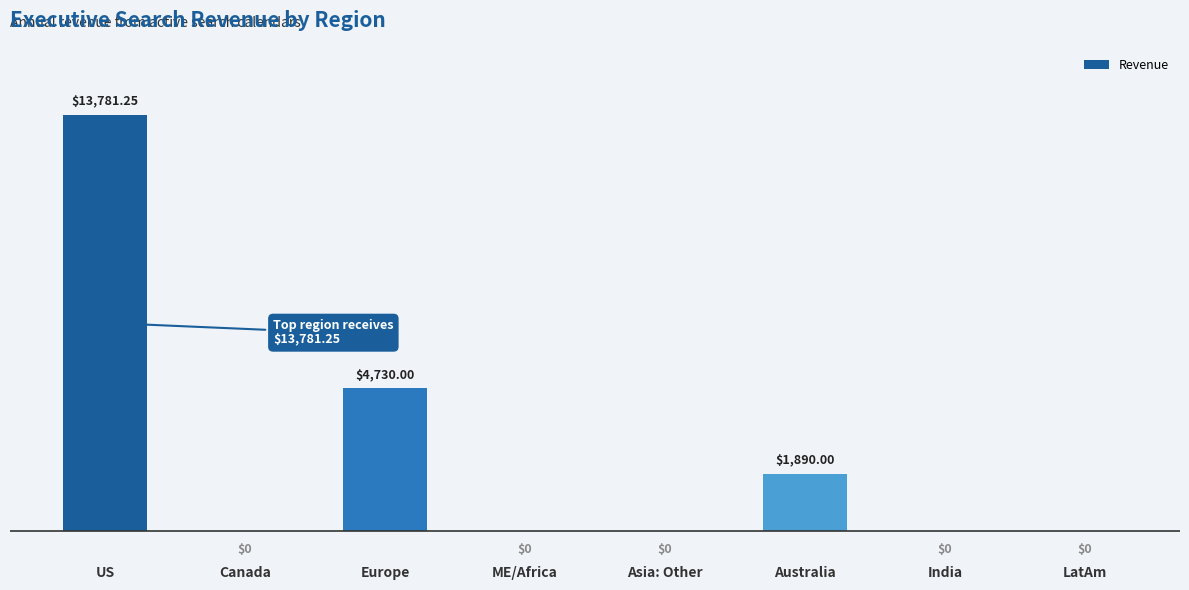

How many positive values are there?

3